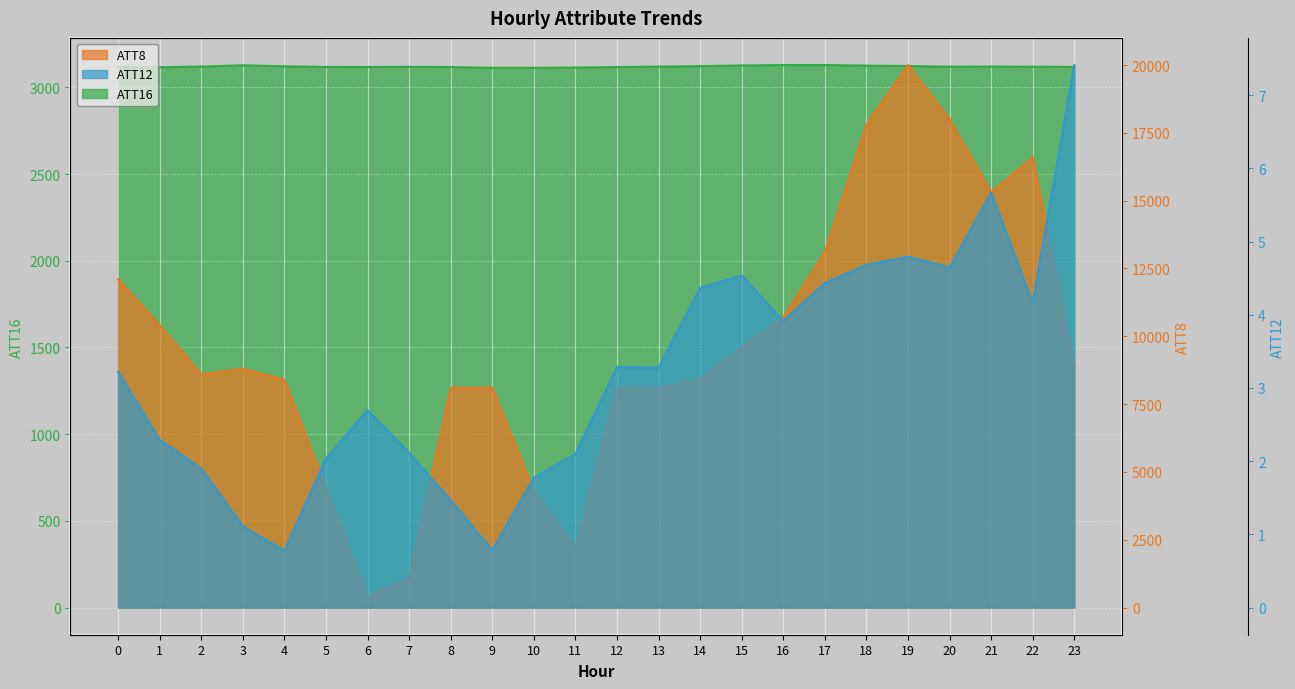

How many values in the ATT16 series exceed 3118?

15